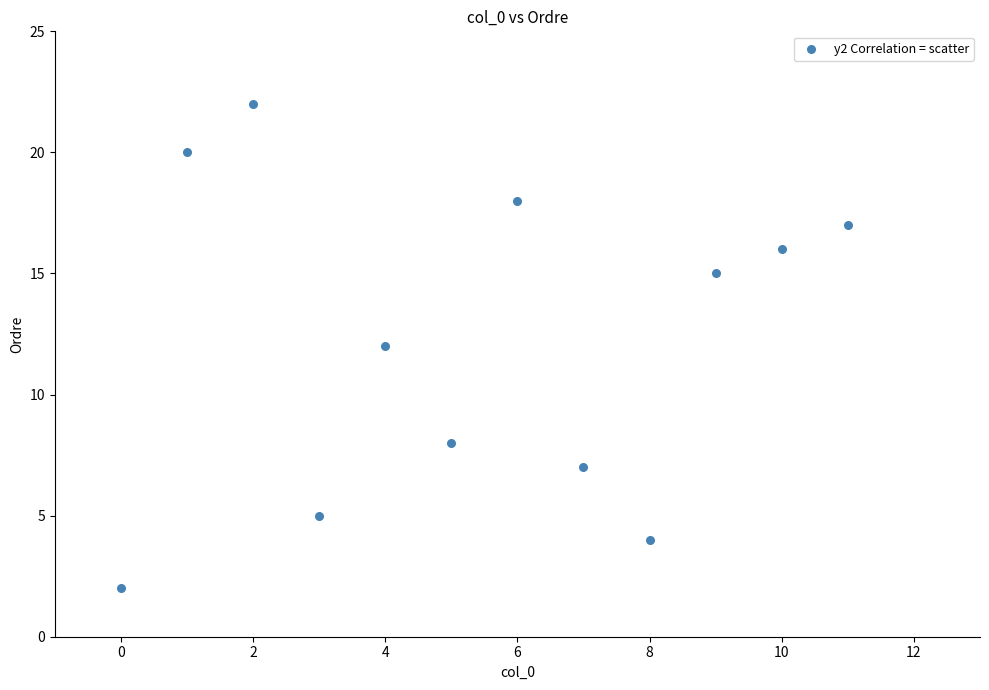

What is the range of X values (max minus min)?

11